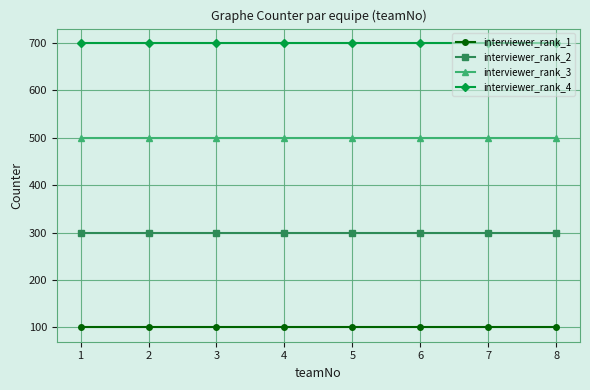

What is the value of the interviewer_rank_4 point at the 2nd from the left?

700